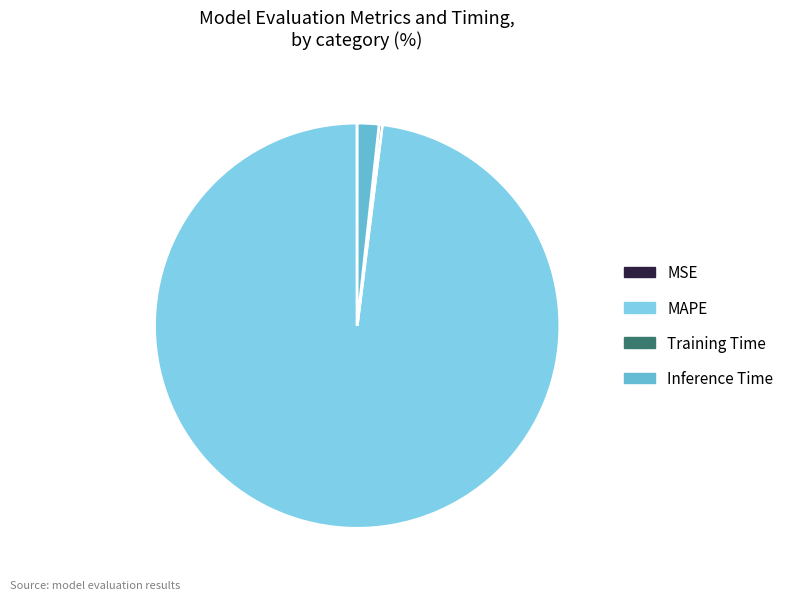

How much of the chart is everything except MSE?

100.0%